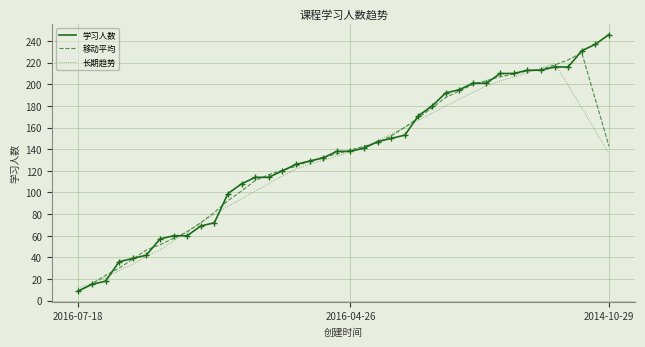

What is the maximum value shown in the chart?

246.0